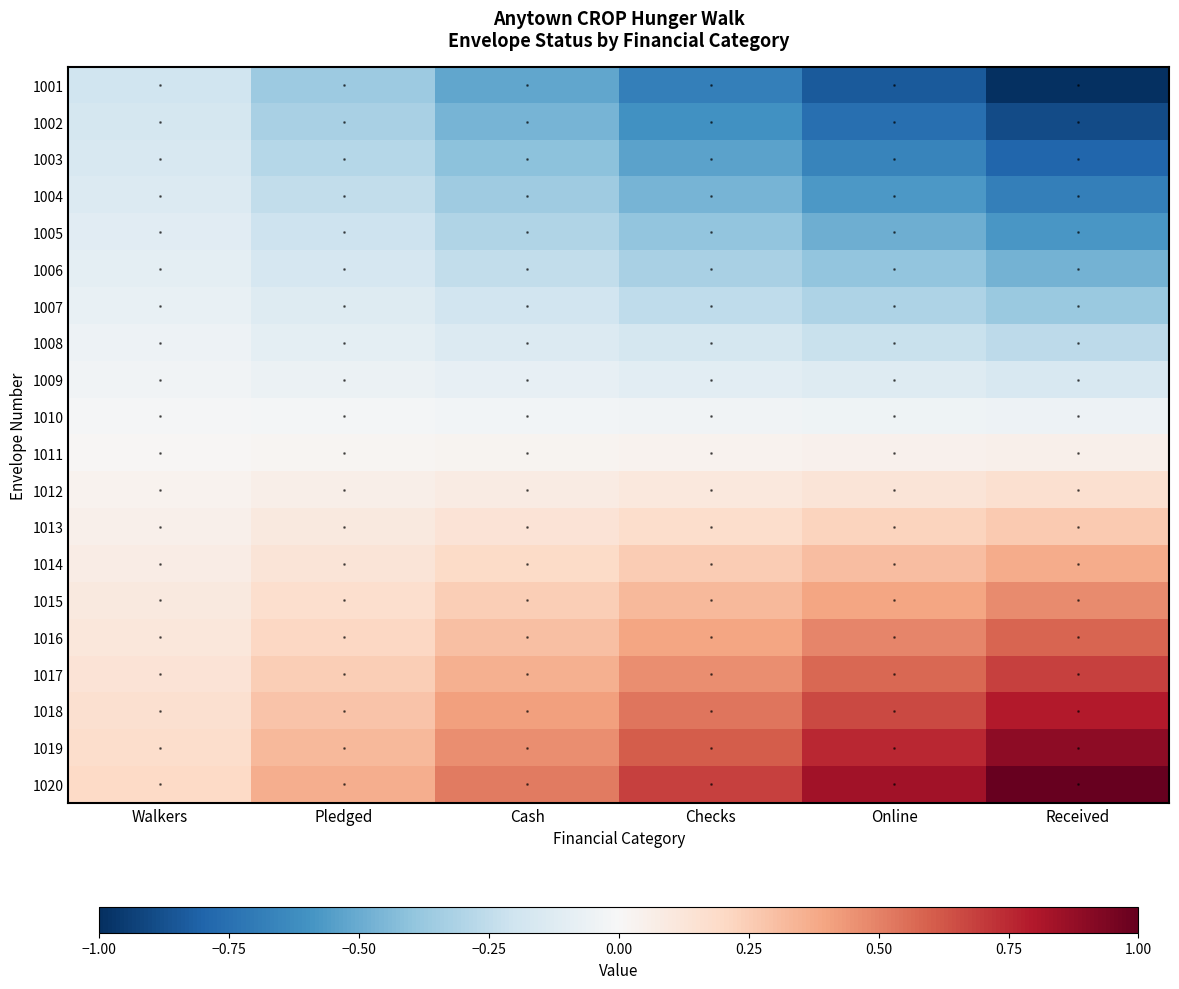

At how many categories does at least one series exceed 0?

6